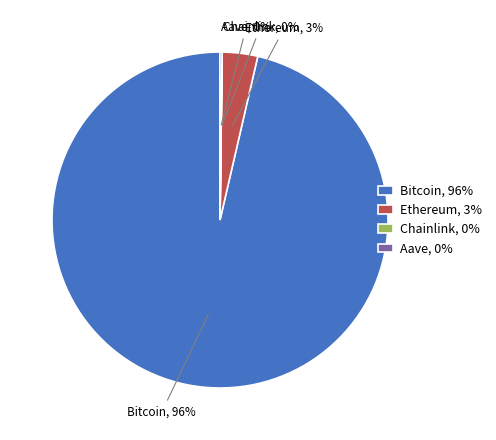

Which has a higher value, Bitcoin, 96% or Ethereum, 3%?

Bitcoin, 96%